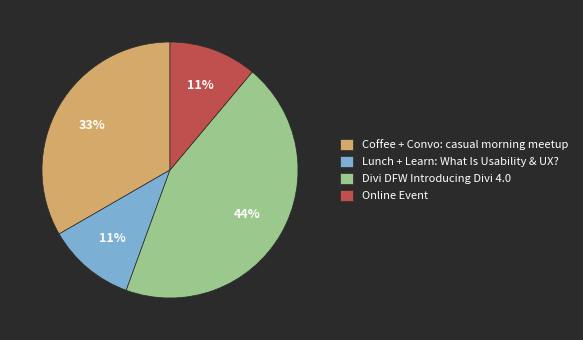

What is the largest slice in the pie chart?

Divi DFW Introducing Divi 4.0